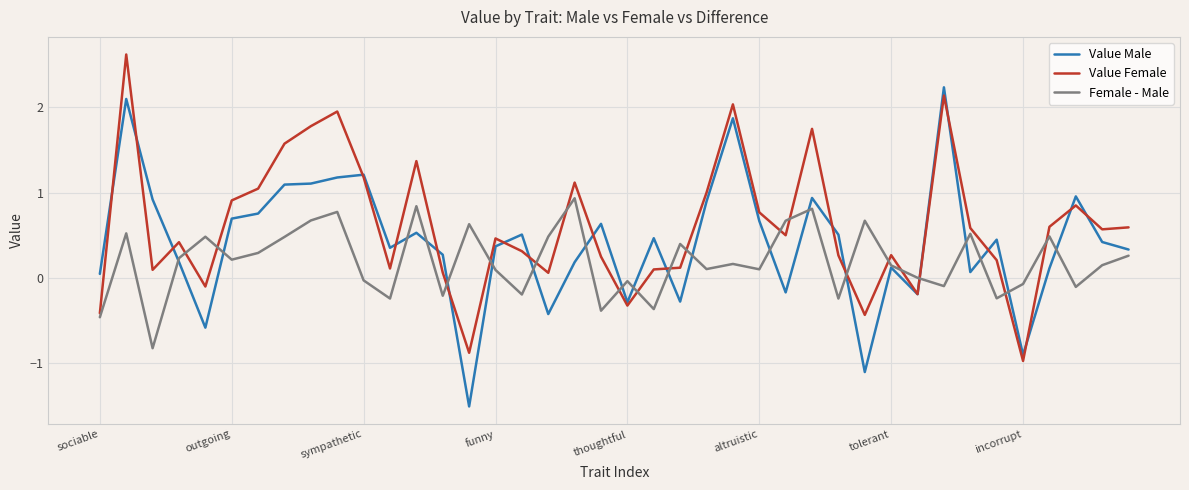

How many values in Value Male are below zero?

9